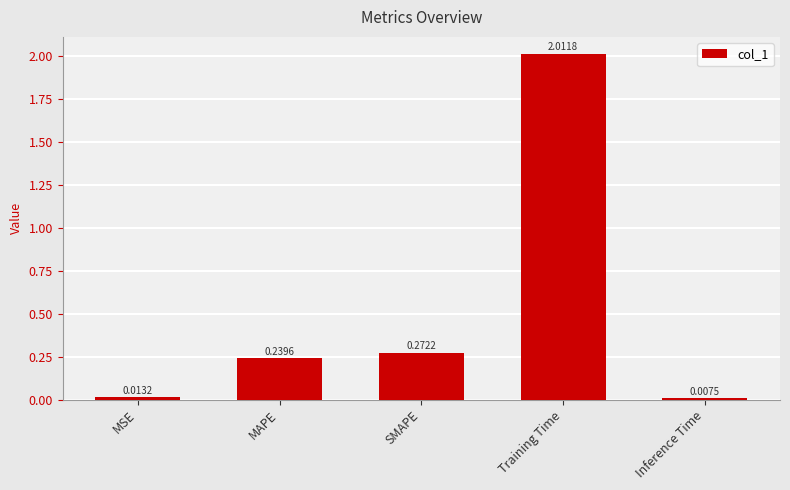

List the labels in order of value, largest first.

Training Time, SMAPE, MAPE, MSE, Inference Time